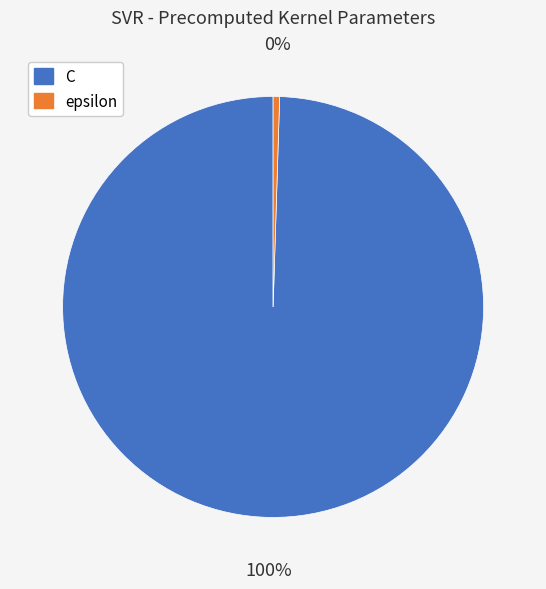

Do C and epsilon together represent more than half of the pie?

Yes